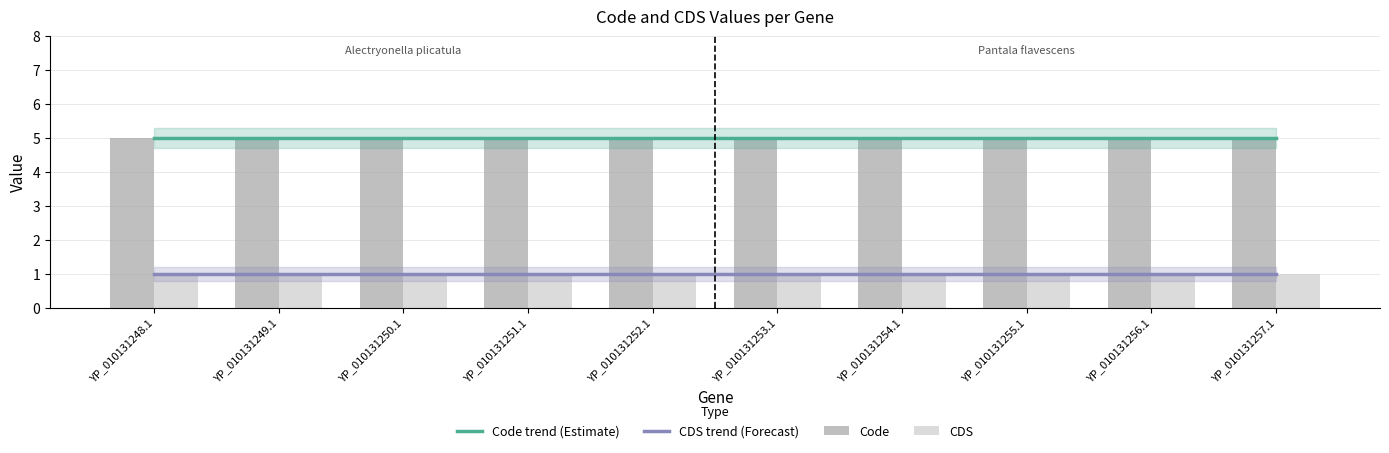

Is it true that CDS equals 1 at YP_010131252.1?

False